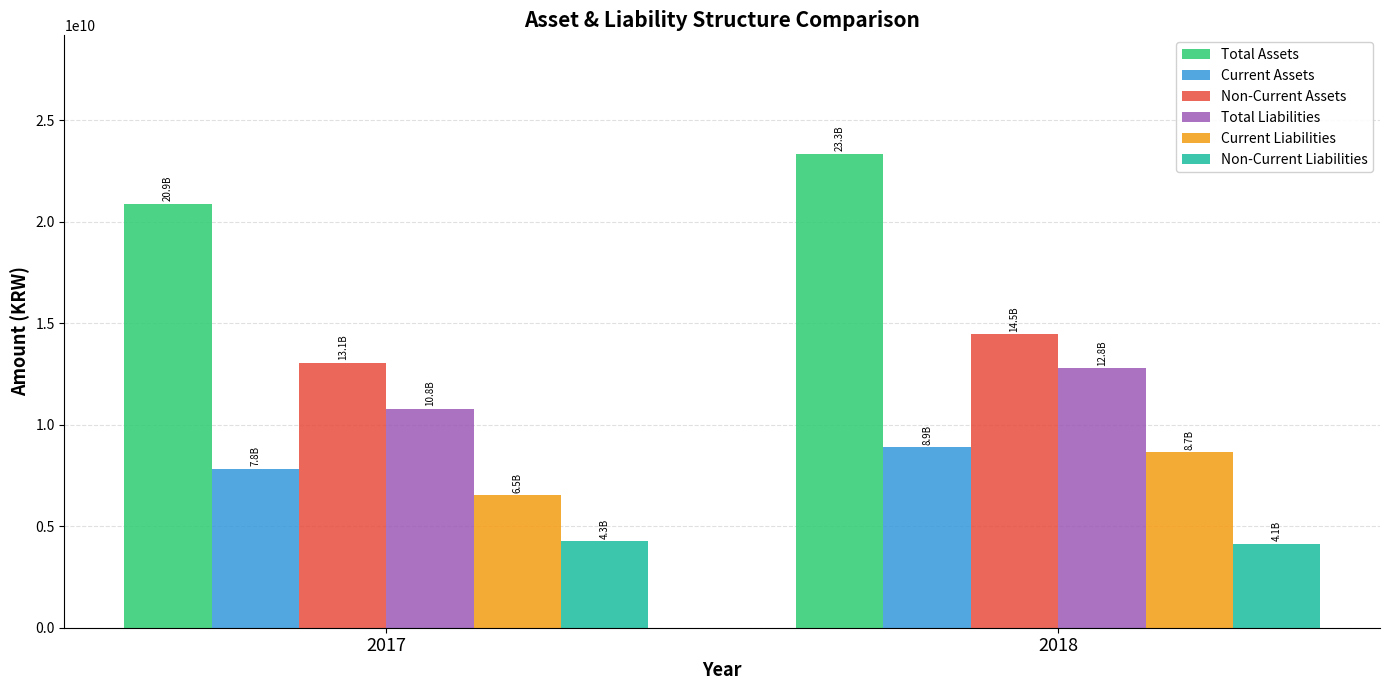

True or false: Non-Current Liabilities has a value of 4133477162 at 2018.

True